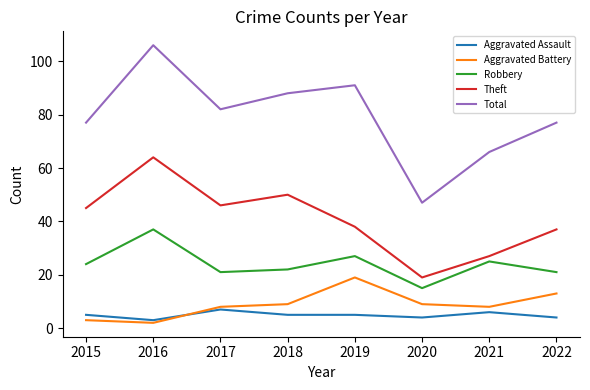

True or false: Robbery and Aggravated Assault intersect in this chart.

False